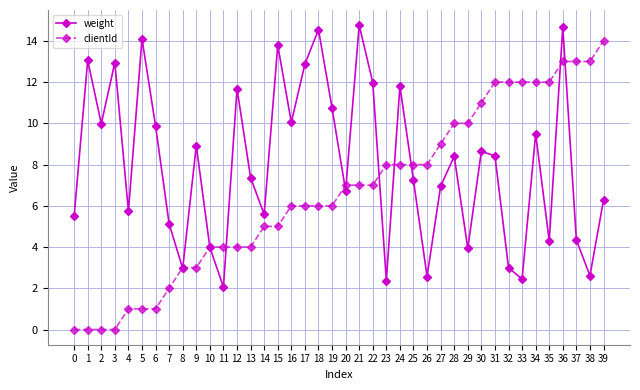

What is the average value of the weight series?

8.0